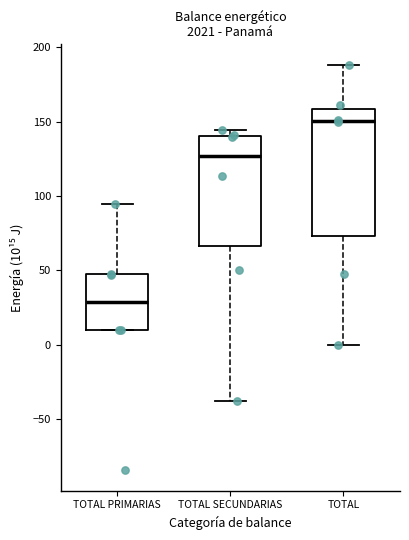

Reading left to right, read every box against the y-axis: the position of its median line, the range the box covers, and the ends of its whiskers. The values are not printed on the chart, so give them approximately, as read against the axis.

TOTAL PRIMARIAS: median 30, box 10 to 45, whiskers 10 to 95
TOTAL SECUNDARIAS: median 125, box 65 to 140, whiskers -40 to 145
TOTAL: median 150, box 75 to 160, whiskers 0 to 190